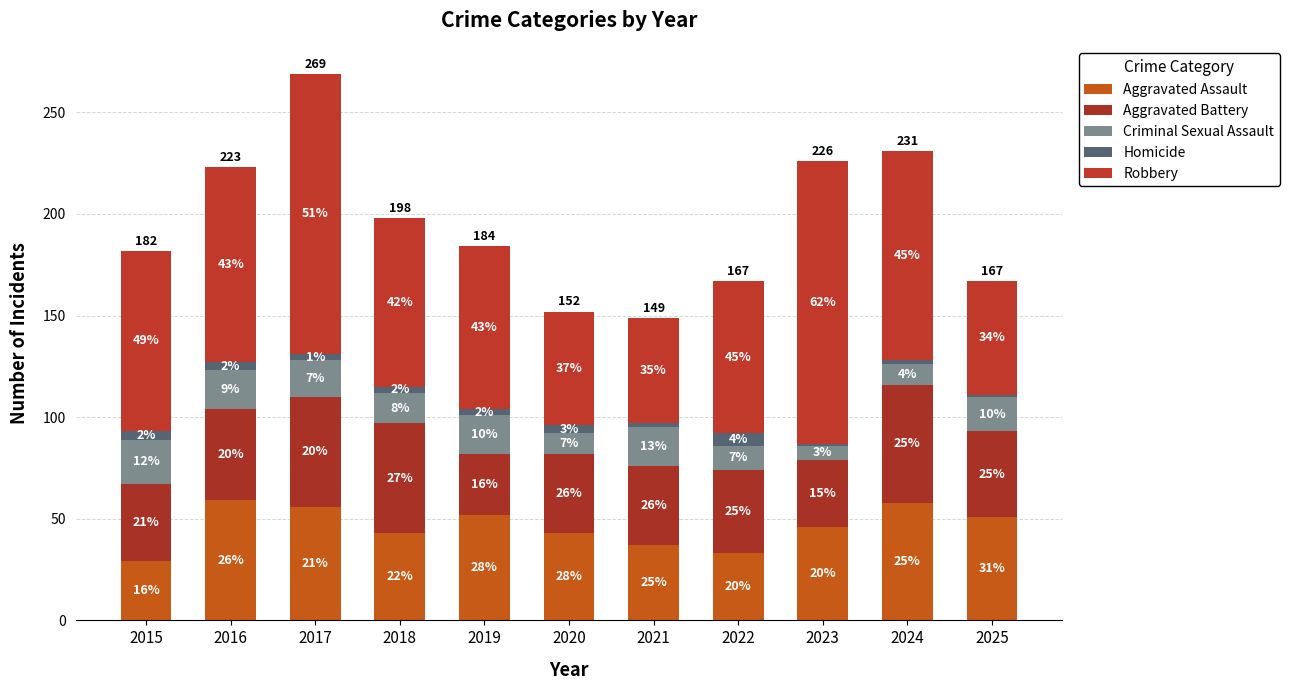

How many bars are there in total?

11